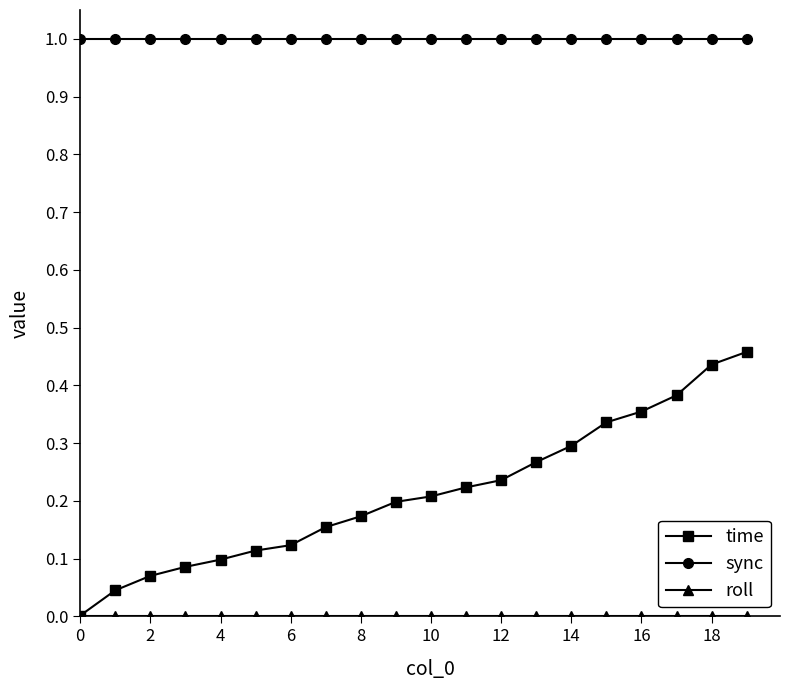

What is the maximum value for sync?

1.0